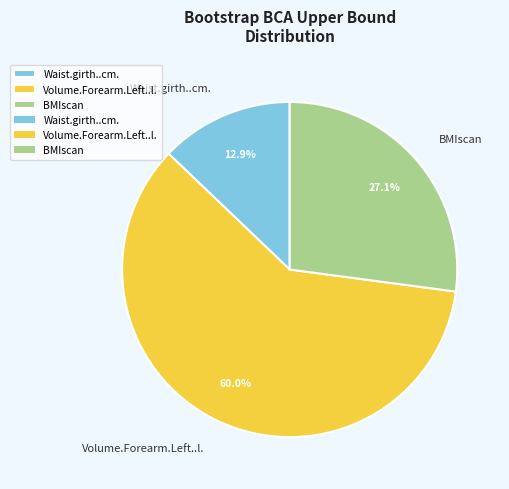

How many slices are in this pie chart?

3